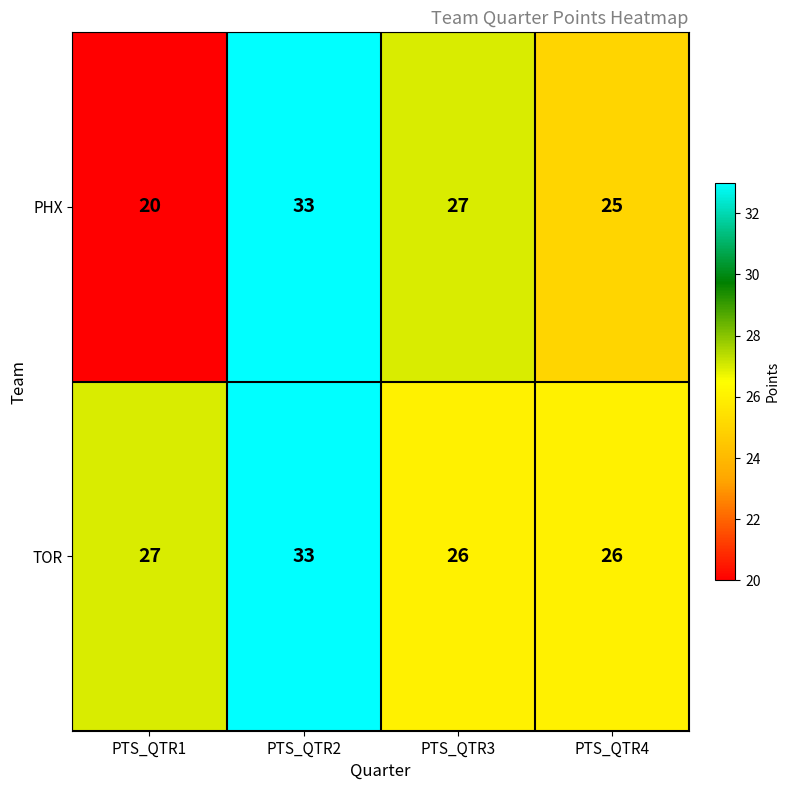

True or false: TOR has a value of 47 at PTS_QTR2.

False